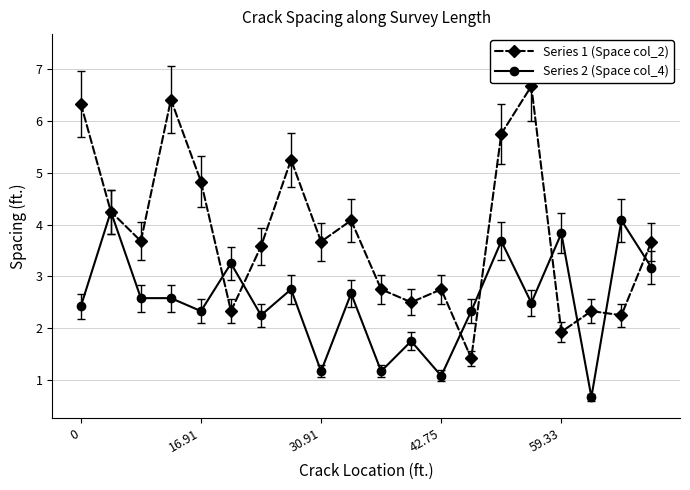

List the series in order of their peak value, lowest first.

Series 2 (Space col_4), Series 1 (Space col_2)